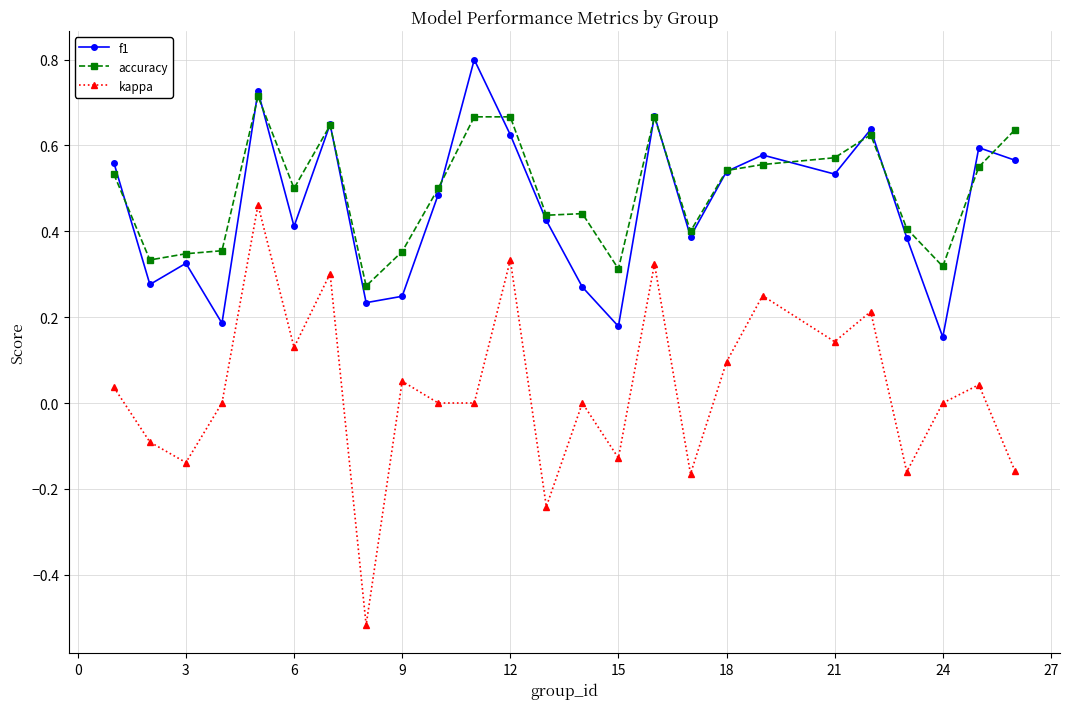

What is the maximum value shown in the chart?

0.8